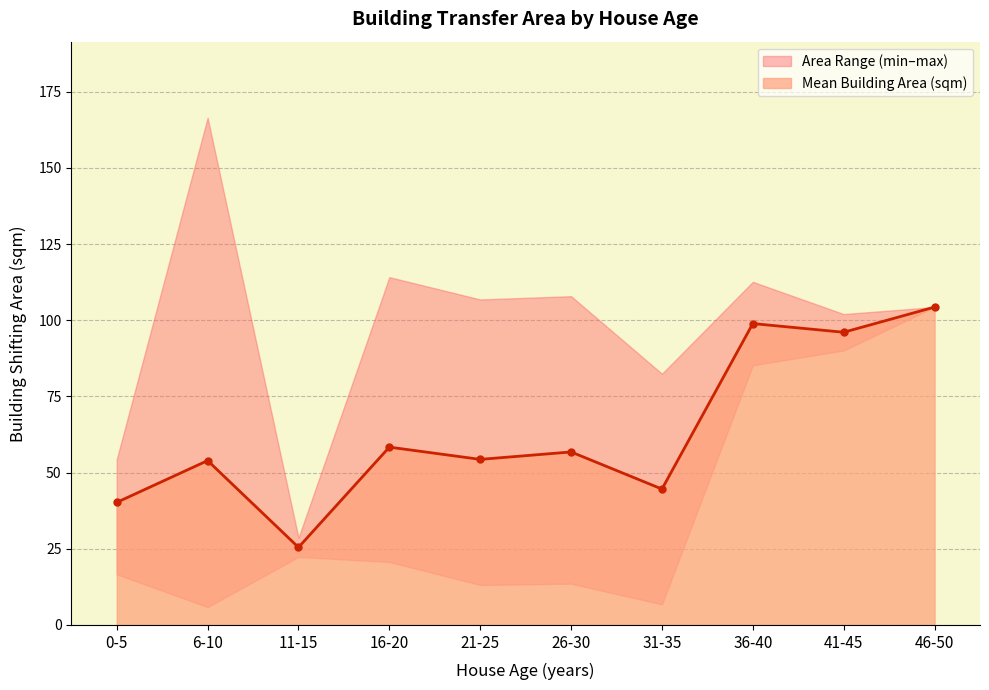

At which category does Mean Building Area (sqm) reach its first local peak?

6-10